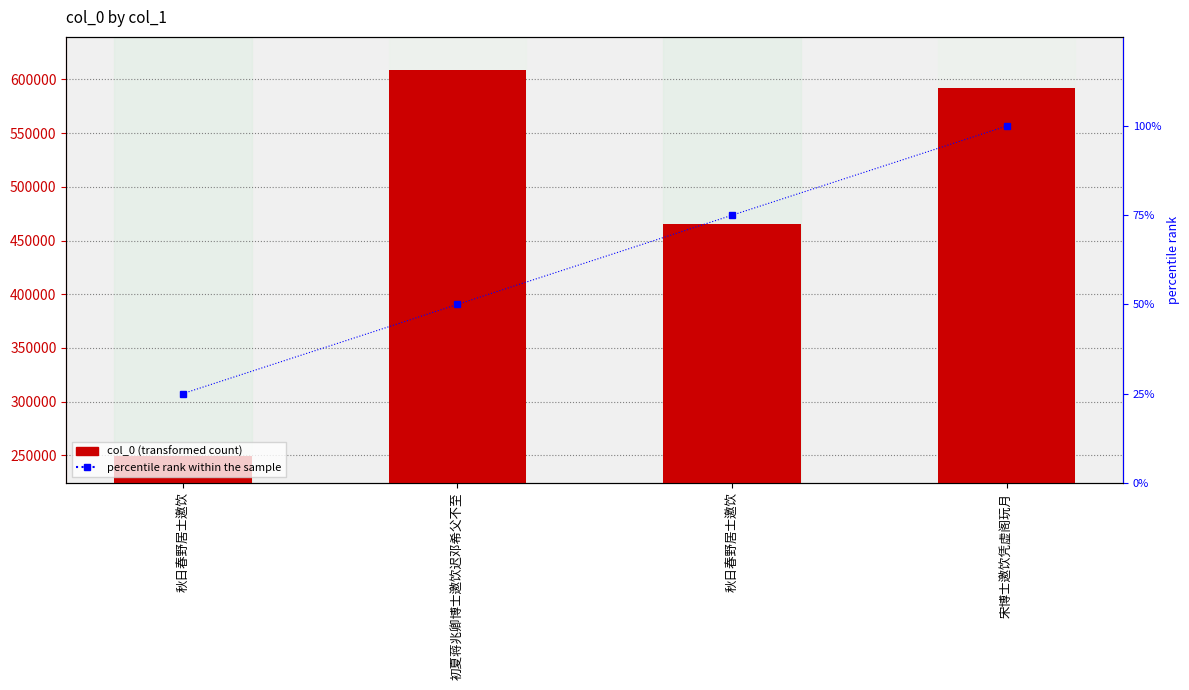

True or false: col_0 has a value of 465660 at 秋日春野居士邀饮.

True